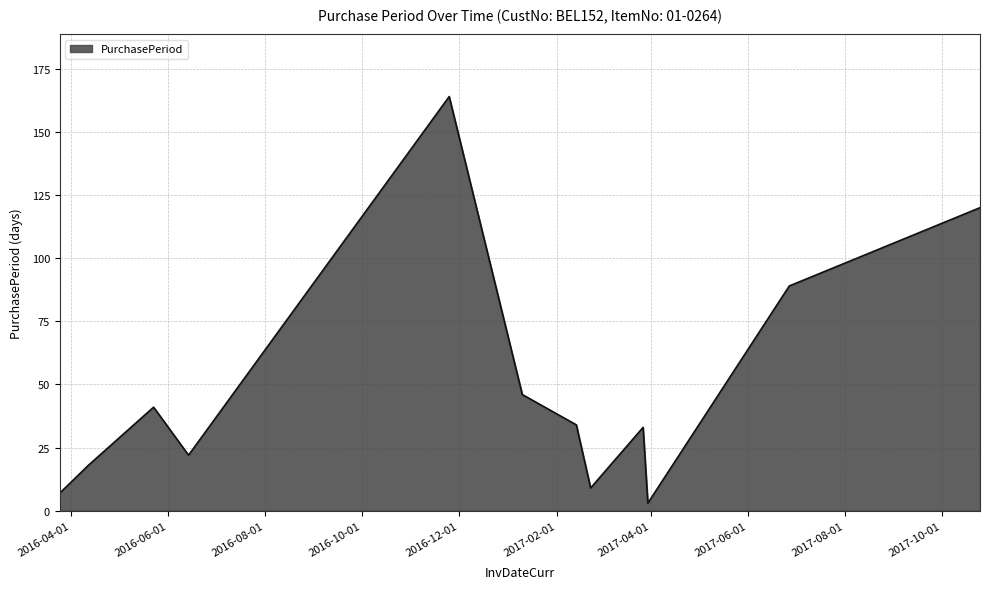

What is the difference between the maximum and minimum values?

161